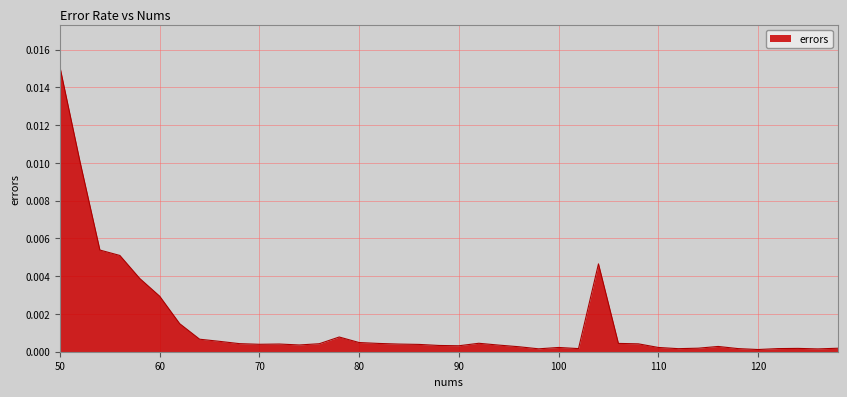

How many lines are shown in the chart?

1